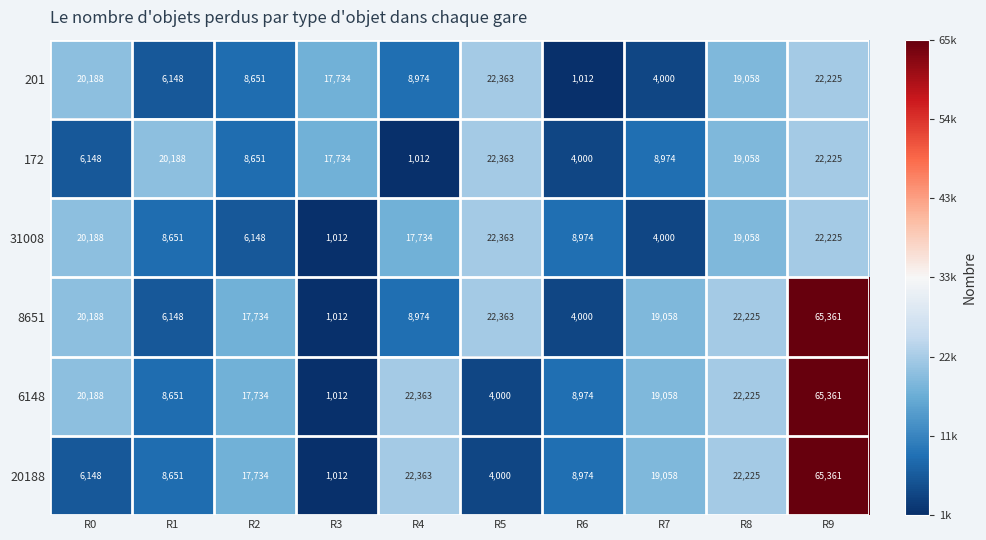

True or false: 20188 has a value of 19058 at R7.

True